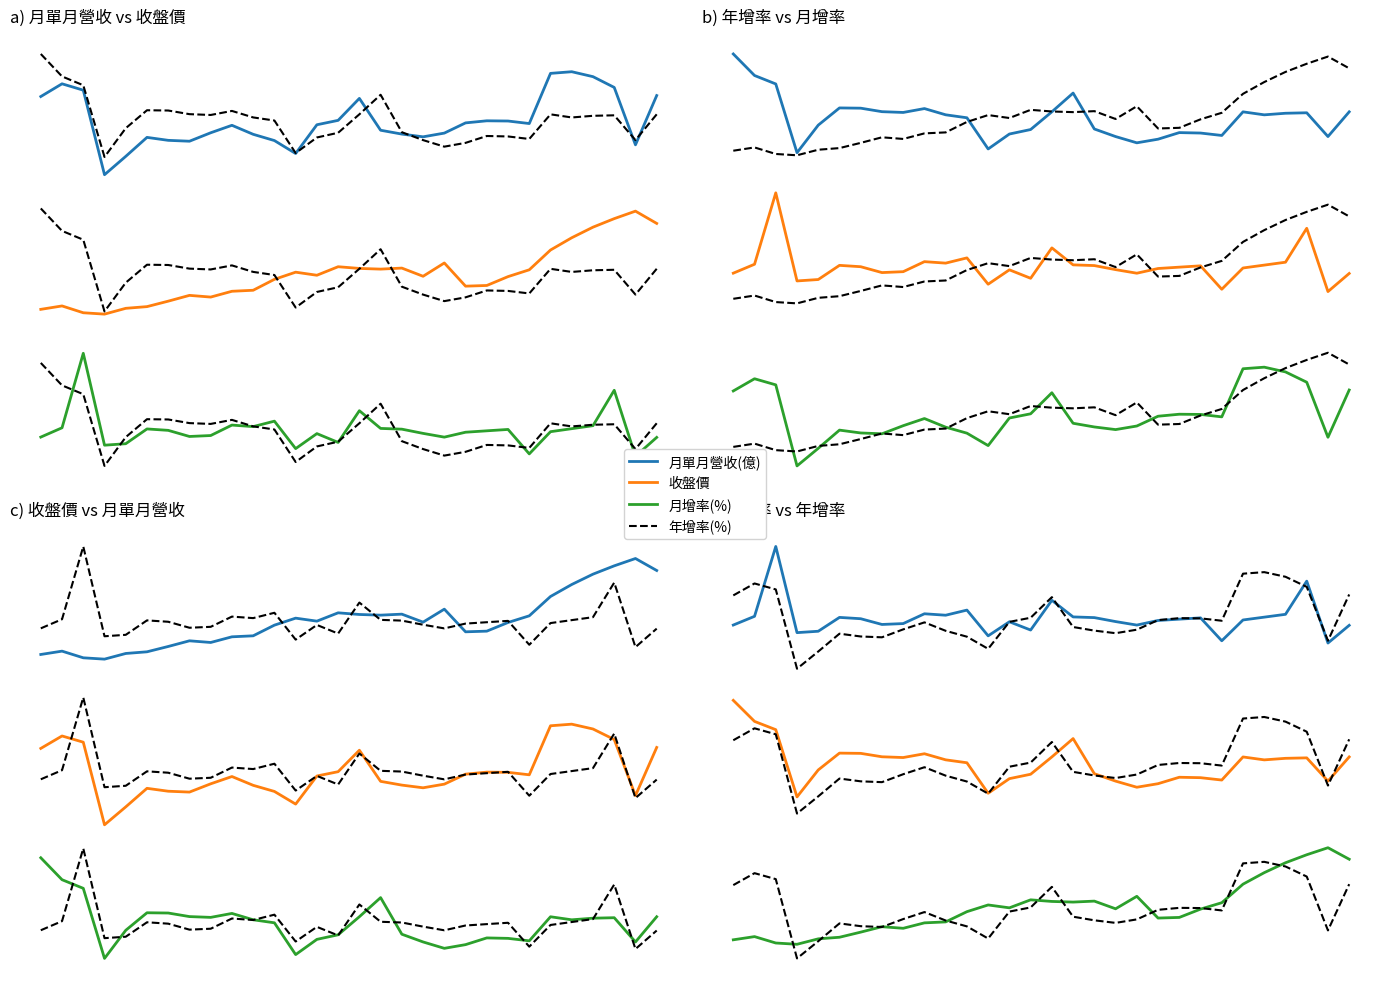

What is the value of the 月單月營收(億) point at the 19th from the left?

2.5